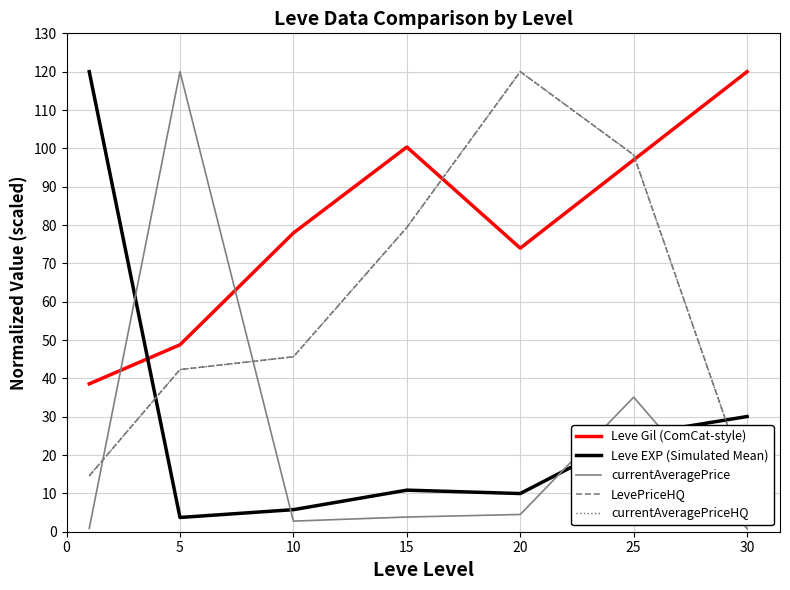

How many interior local valleys does the Leve EXP (Simulated Mean) series have?

2